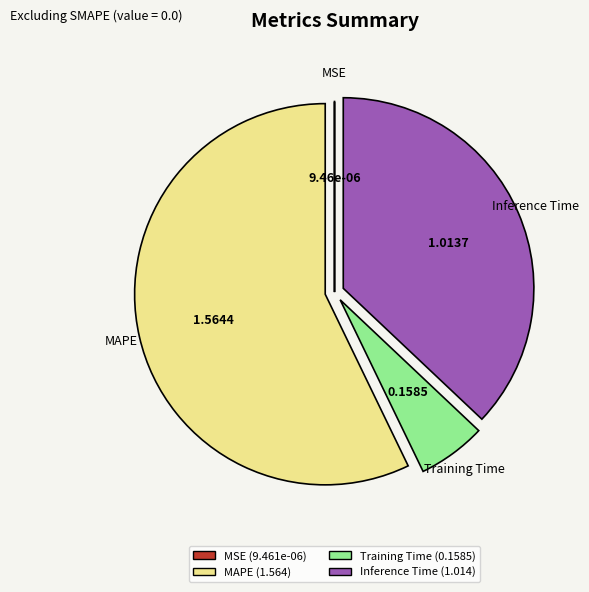

The Inference Time slice represents 23% of the pie. True or false?

False